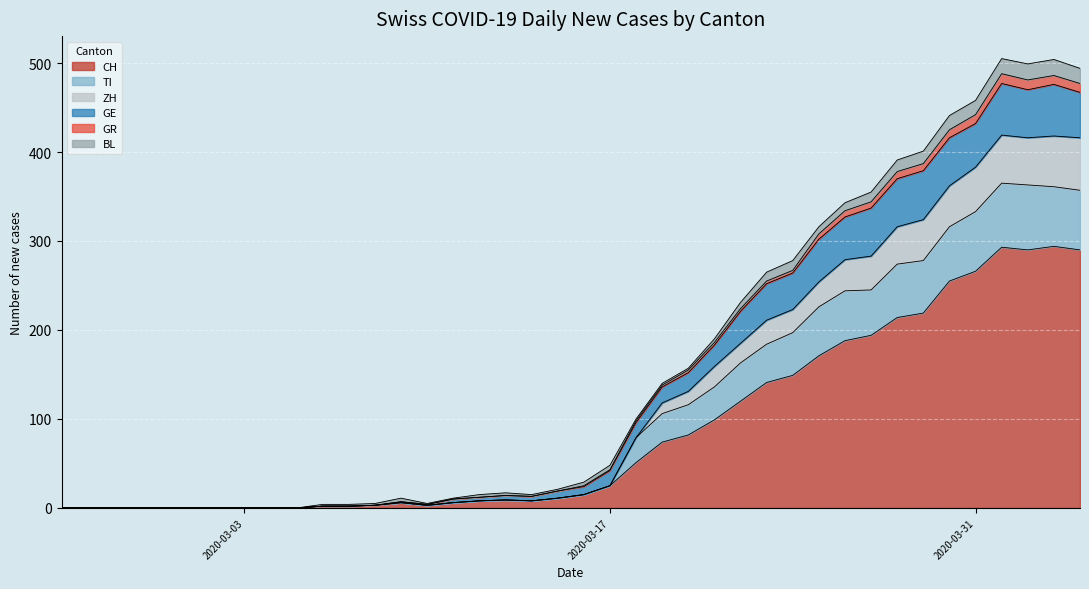

Is it true that CH equals 42 at 2020-03-17?

False